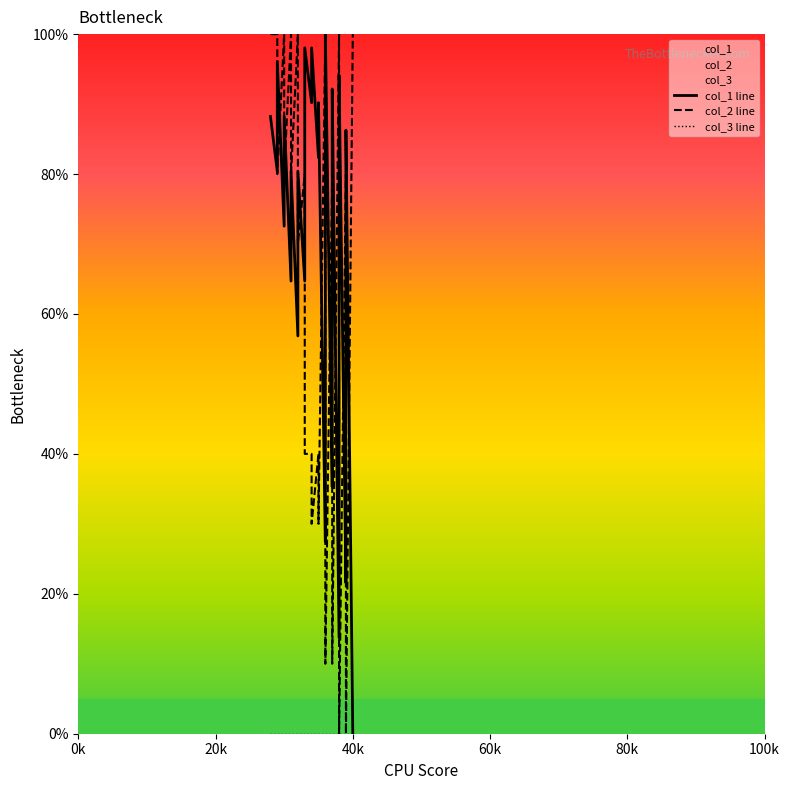

Does the chart have visible grid lines?

No